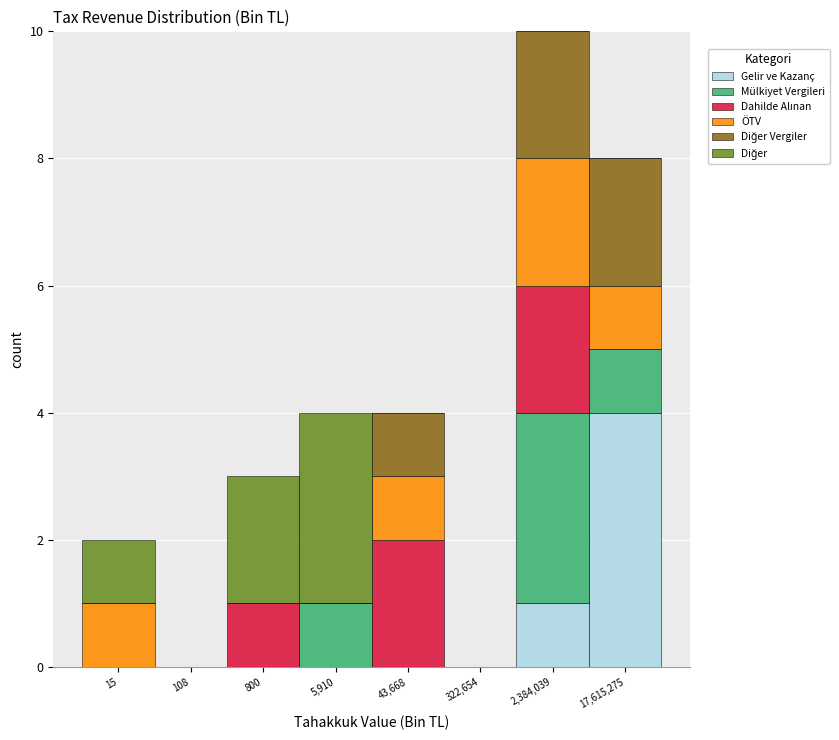

The Gelir ve Kazanç series shows 4 at 17,615,275. True or false?

True